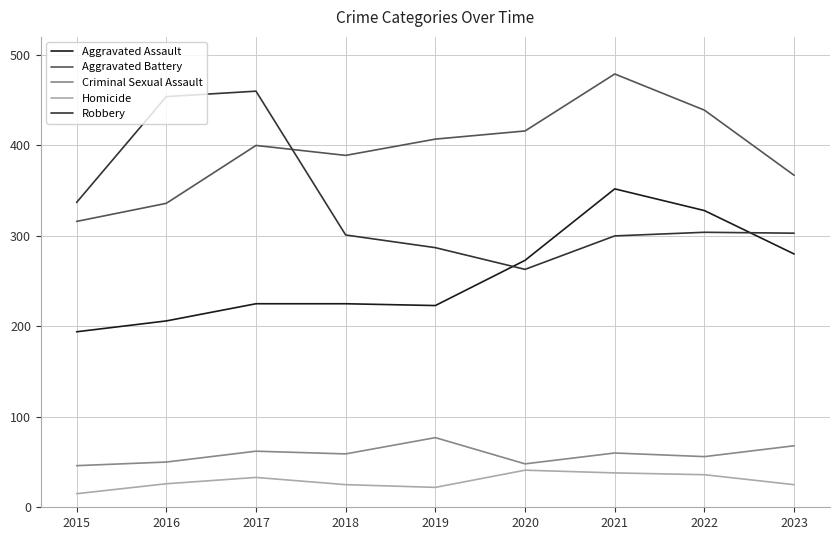

The Aggravated Assault series shows 526 at 2021. True or false?

False